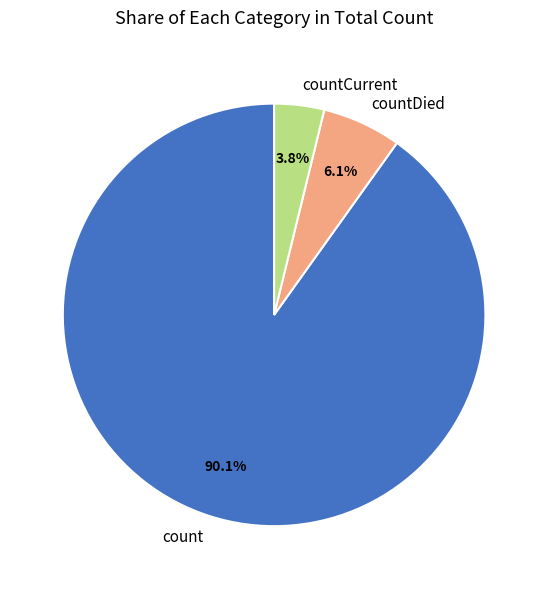

Rank the categories by value from lowest to highest.

countCurrent, countDied, count